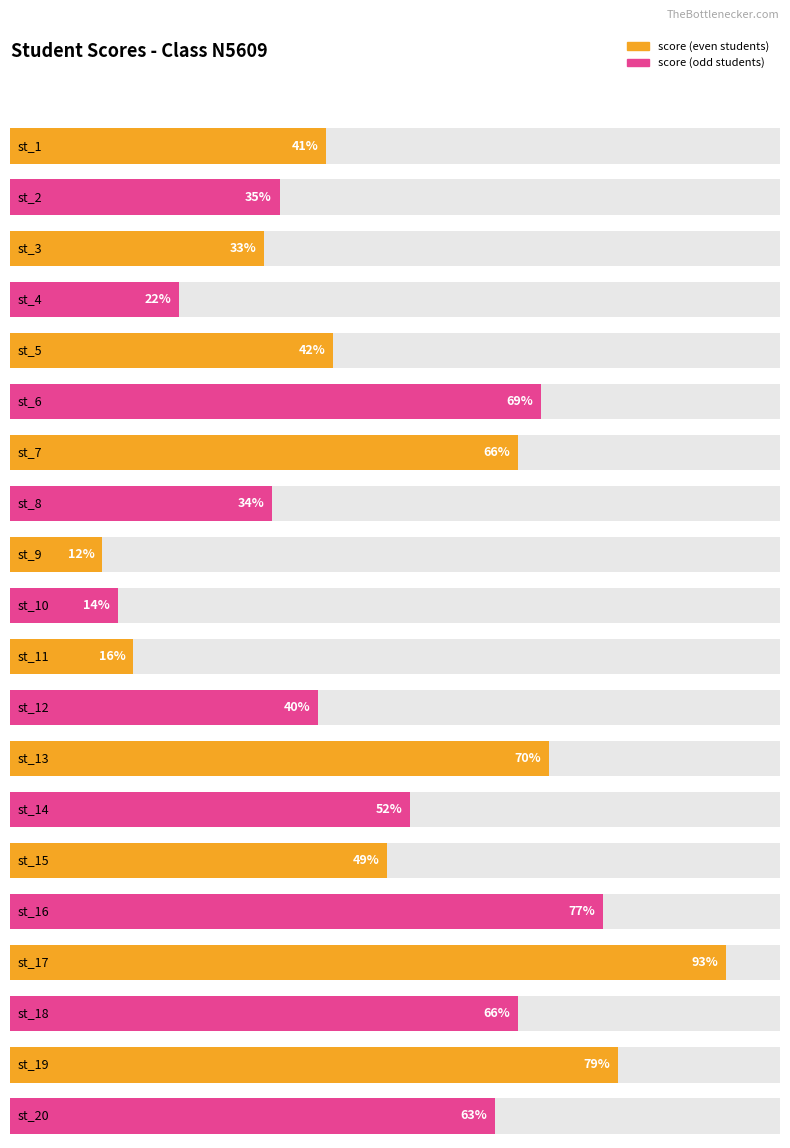

The chart shows a value of 62 at st_12. True or false?

False